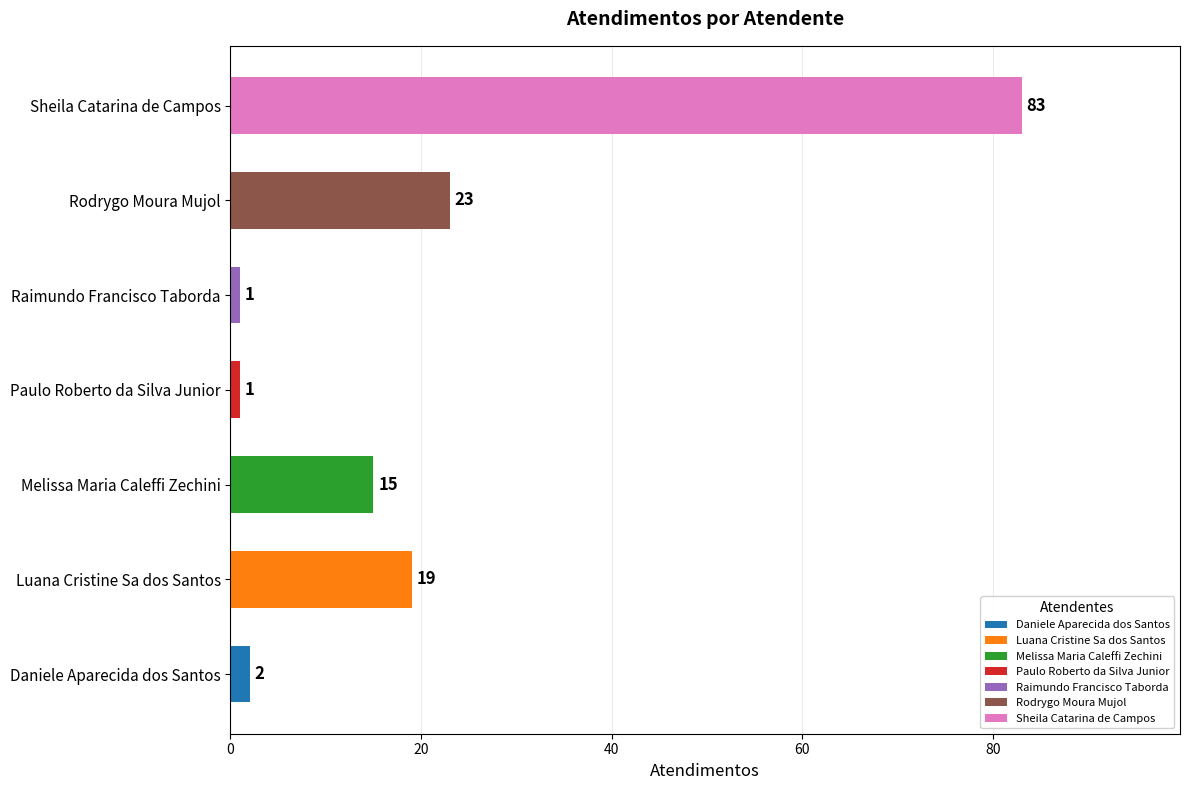

What is the approximate value at Sheila Catarina de Campos, to the nearest 5?

85